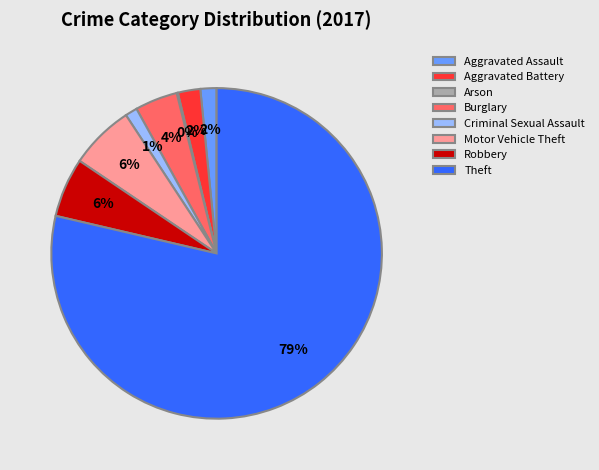

Which category has the biggest portion of the pie?

Theft